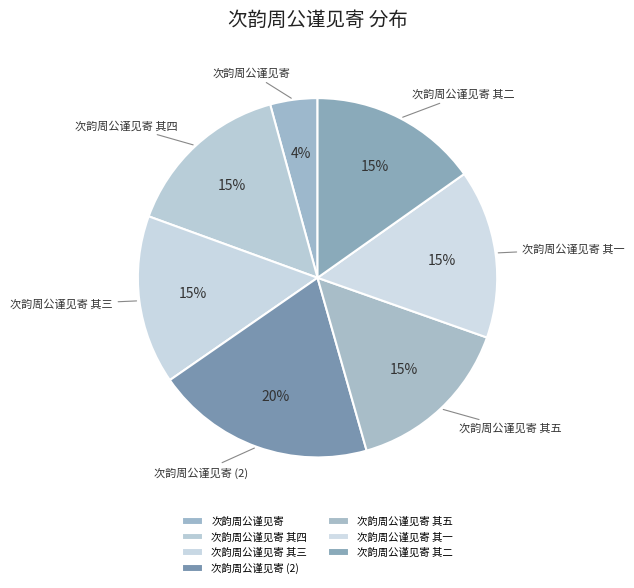

What is the largest slice in the pie chart?

次韵周公谨见寄 (2)